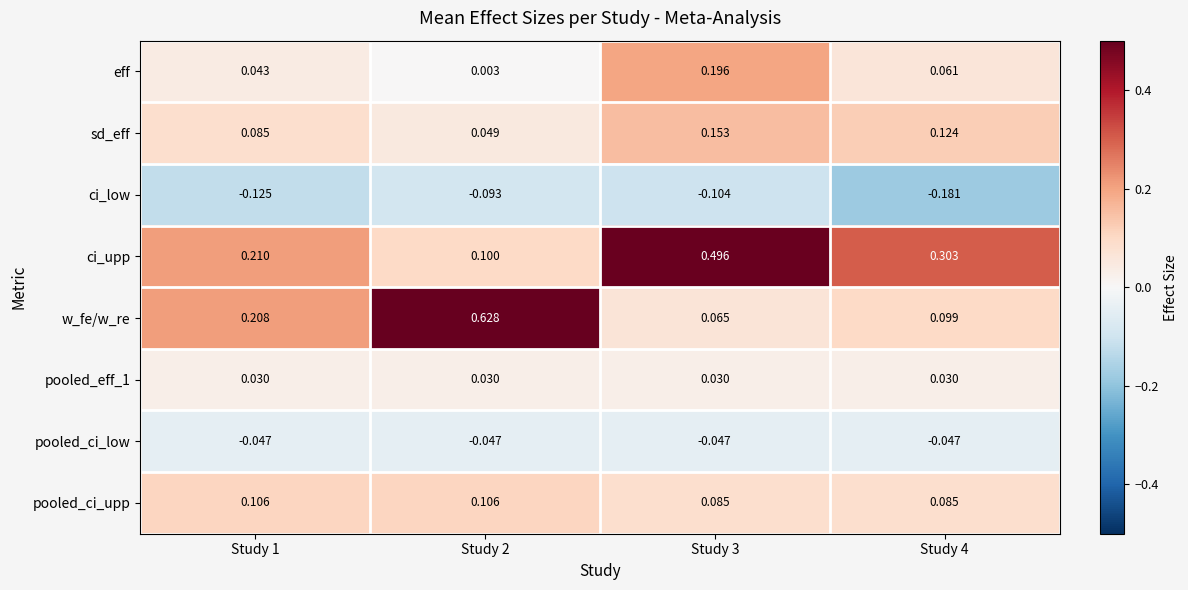

Between Study 1 and Study 2, which series saw the biggest shift?

w_fe/w_re